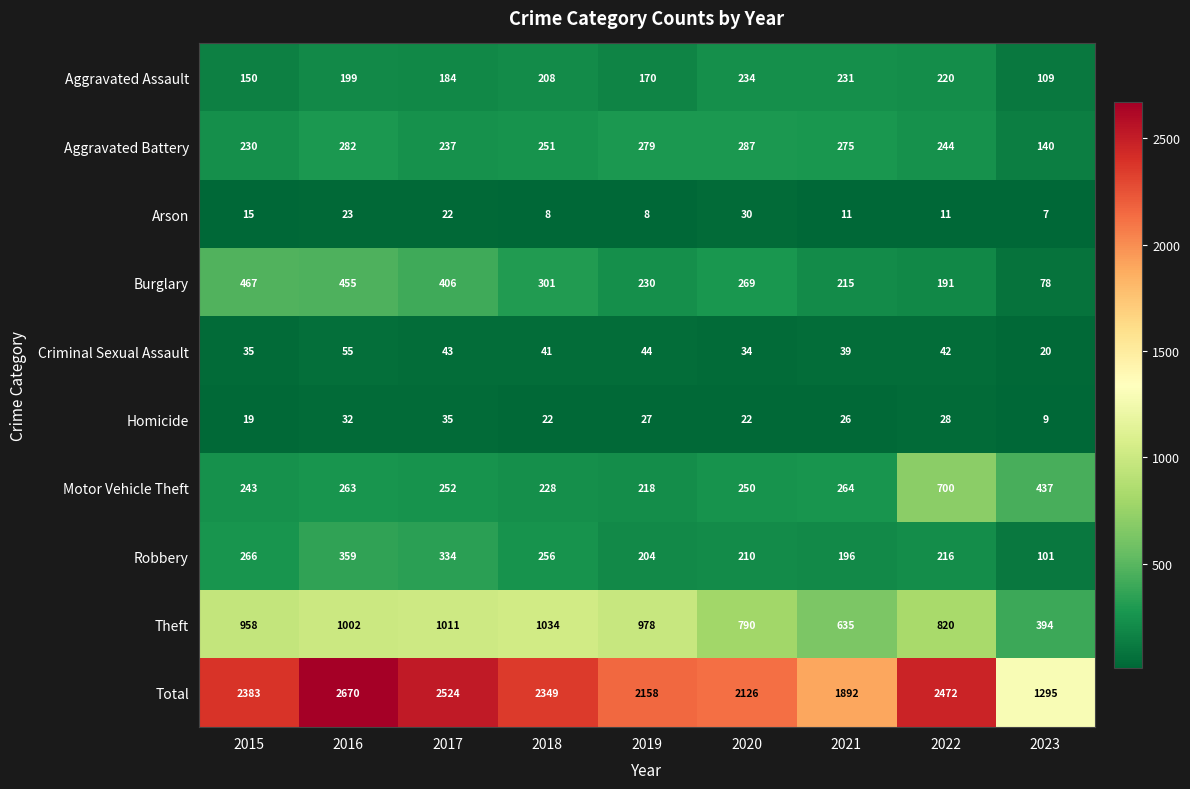

List the series in order of their peak value, lowest first.

Arson, Homicide, Criminal Sexual Assault, Aggravated Assault, Aggravated Battery, Robbery, Burglary, Motor Vehicle Theft, Theft, Total